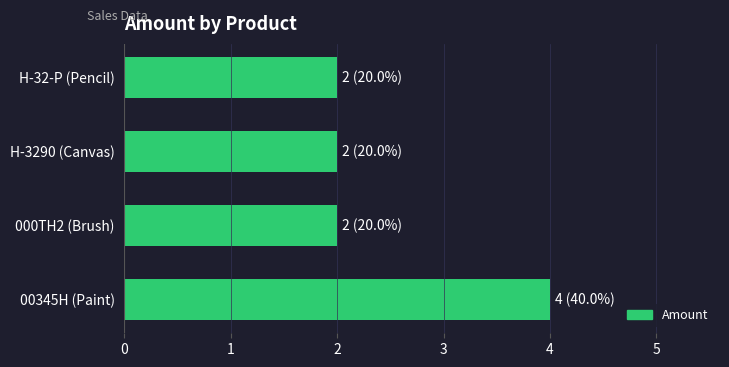

Reading bottom to top, extract all data points from this chart.

00345H (Paint)=4	000TH2 (Brush)=2	H-3290 (Canvas)=2	H-32-P (Pencil)=2